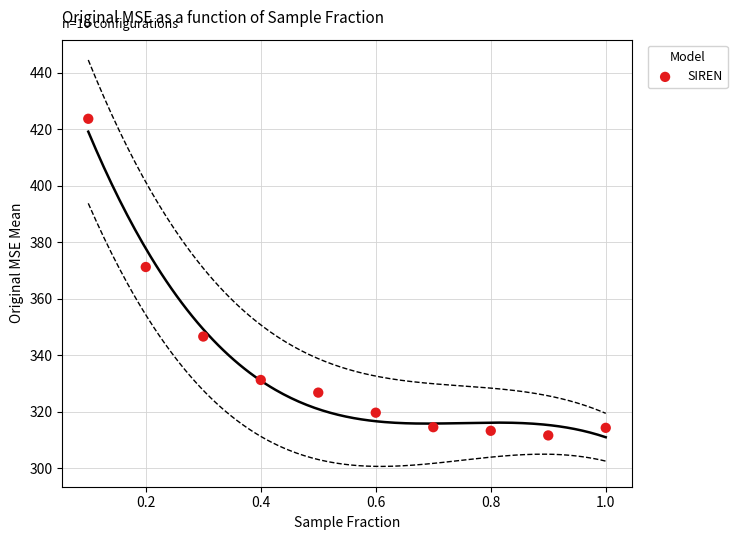

What is the range of Y values (max minus min)?

112.1